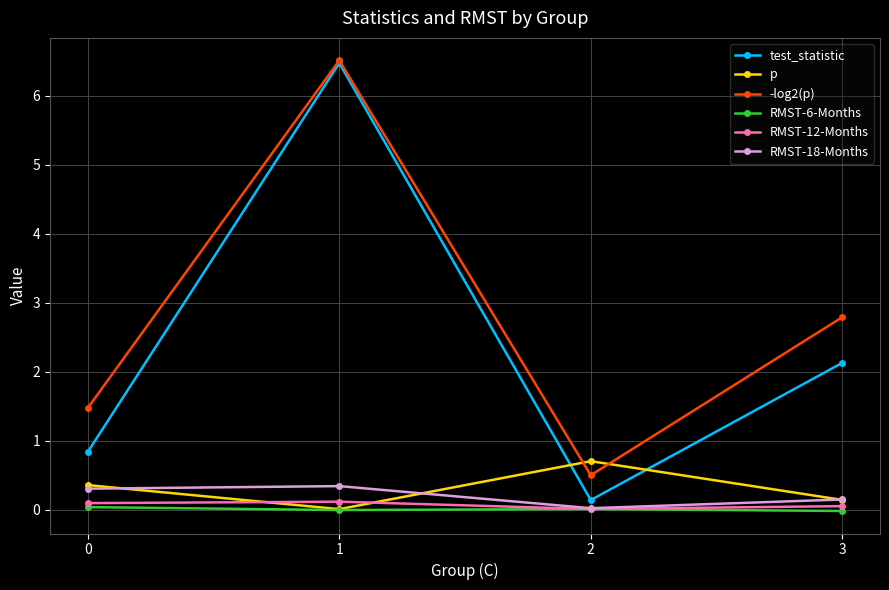

True or false: RMST-18-Months and -log2(p) cross at least once.

False